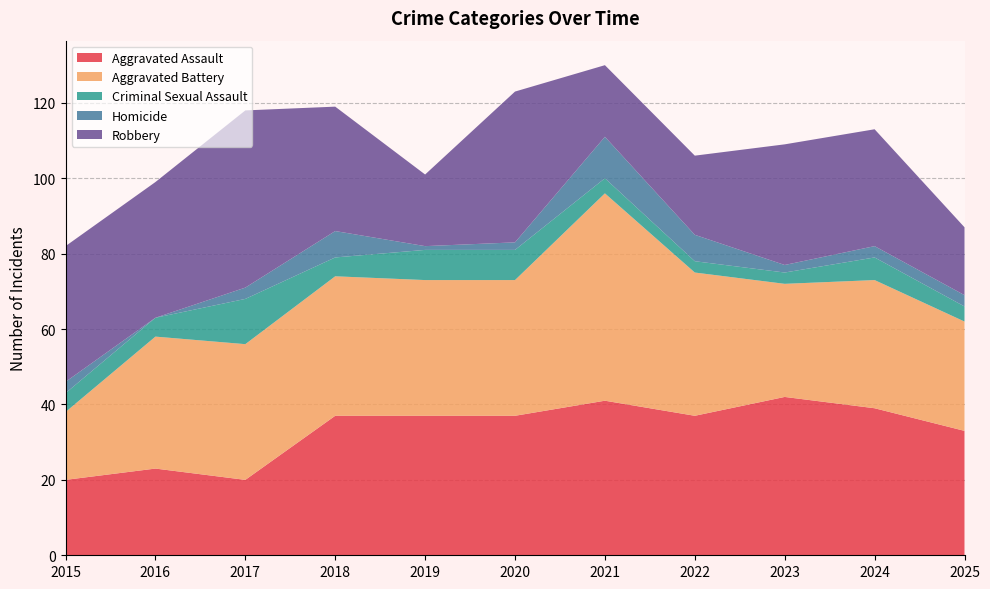

Reading right to left, extract all data points from this chart.

Aggravated Assault: 2025=33	2024=39	2023=42	2022=37	2021=41	2020=37	2019=37	2018=37	2017=20	2016=23	2015=20
Aggravated Battery: 2025=29	2024=34	2023=30	2022=38	2021=55	2020=36	2019=36	2018=37	2017=36	2016=35	2015=18
Criminal Sexual Assault: 2025=4	2024=6	2023=3	2022=3	2021=4	2020=8	2019=8	2018=5	2017=12	2016=5	2015=5
Homicide: 2025=3	2024=3	2023=2	2022=7	2021=11	2020=2	2019=1	2018=7	2017=3	2016=0	2015=3
Robbery: 2025=18	2024=31	2023=32	2022=21	2021=19	2020=40	2019=19	2018=33	2017=47	2016=36	2015=36